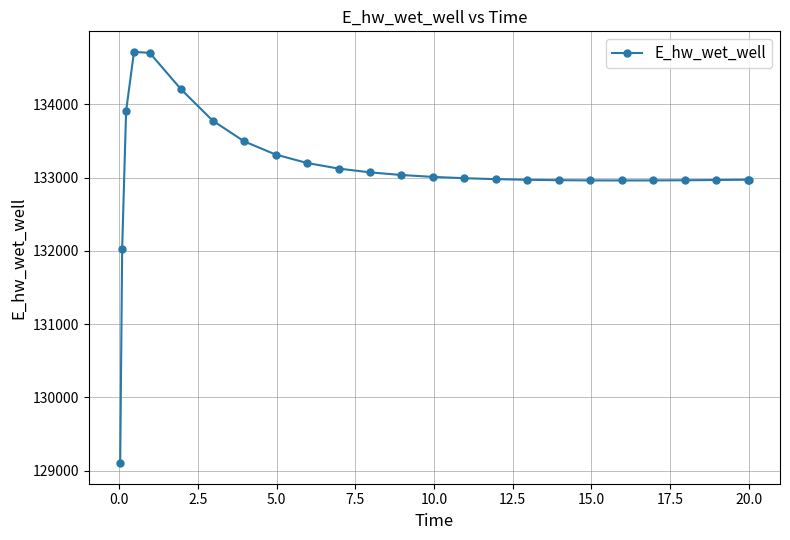

What is the minimum value shown in the chart?

129103.6